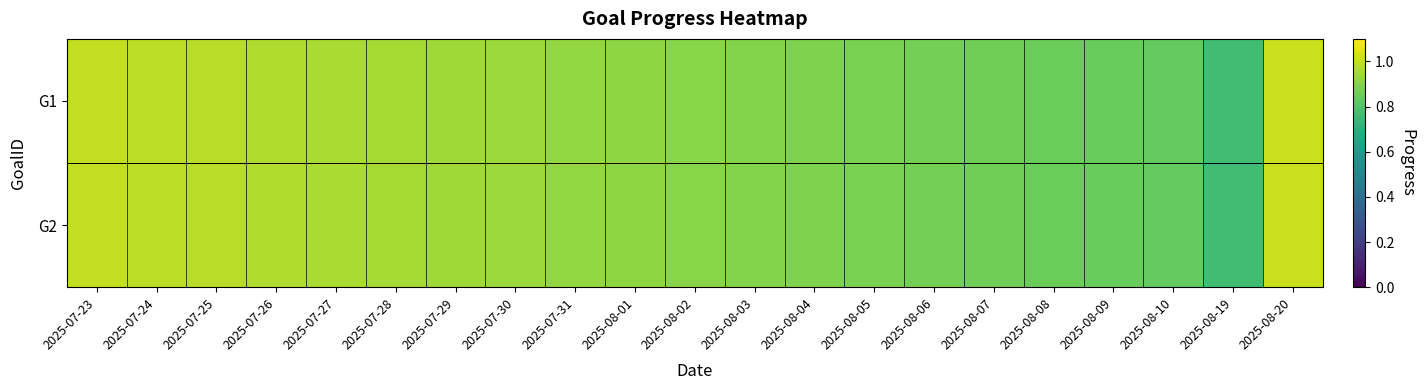

Which has a higher value, 2025-08-02 or 2025-08-08?

2025-08-02